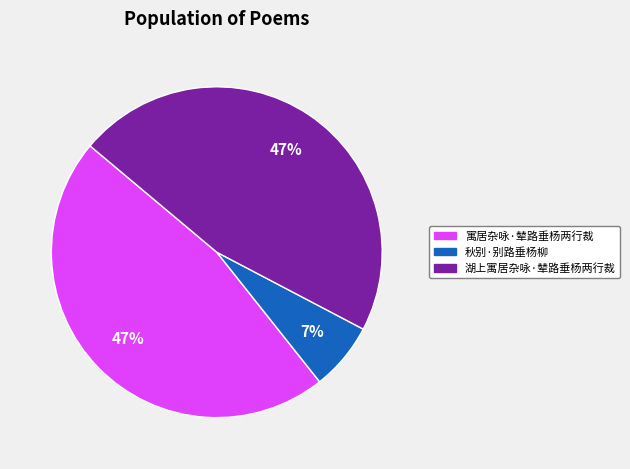

Combined, do 寓居杂咏·辇路垂杨两行裁 and 秋别·别路垂杨柳 account for over 50%?

Yes